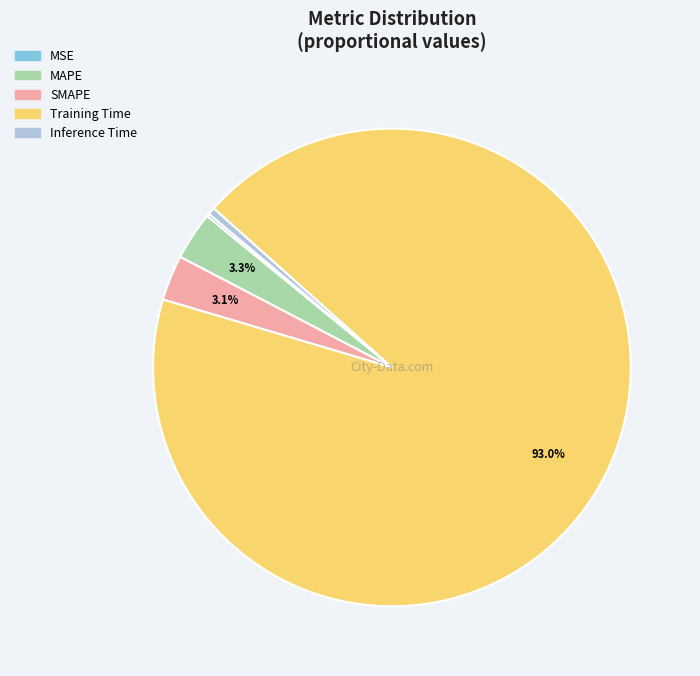

To the nearest percent, what portion does MAPE represent?

3%